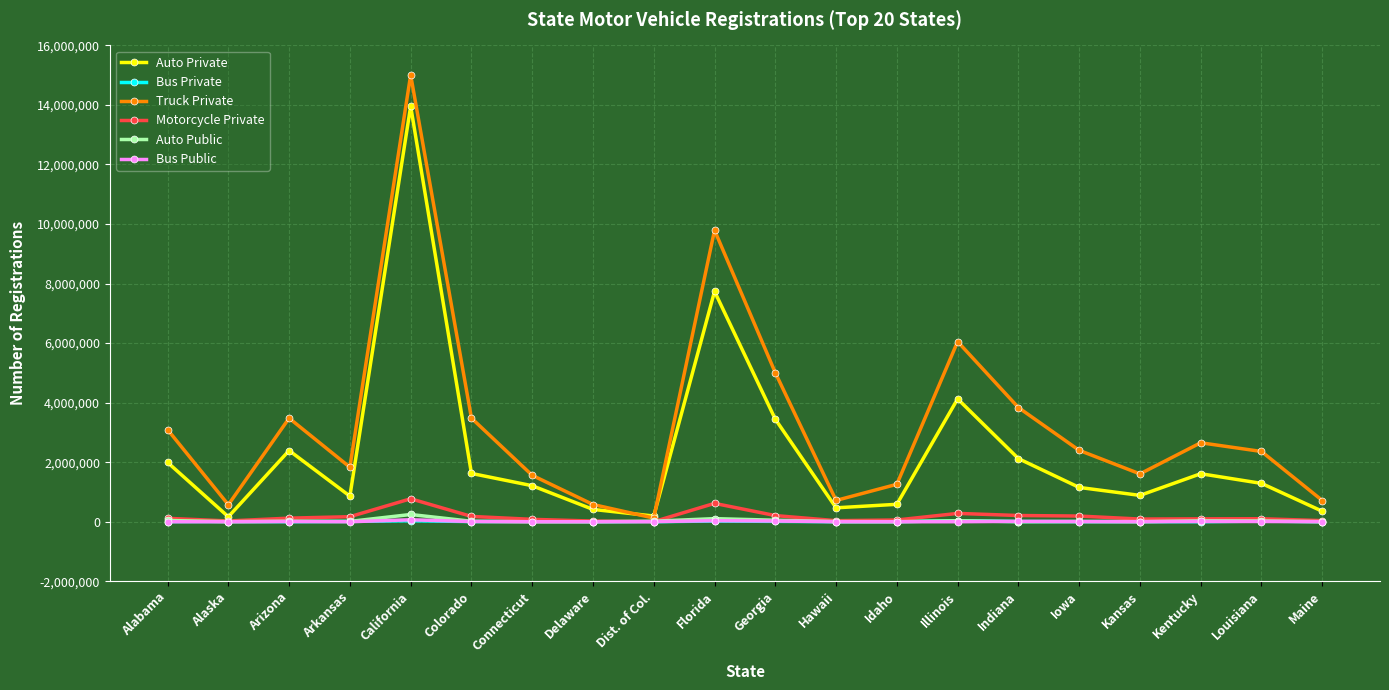

Which series has the largest total across all categories?

Truck Private